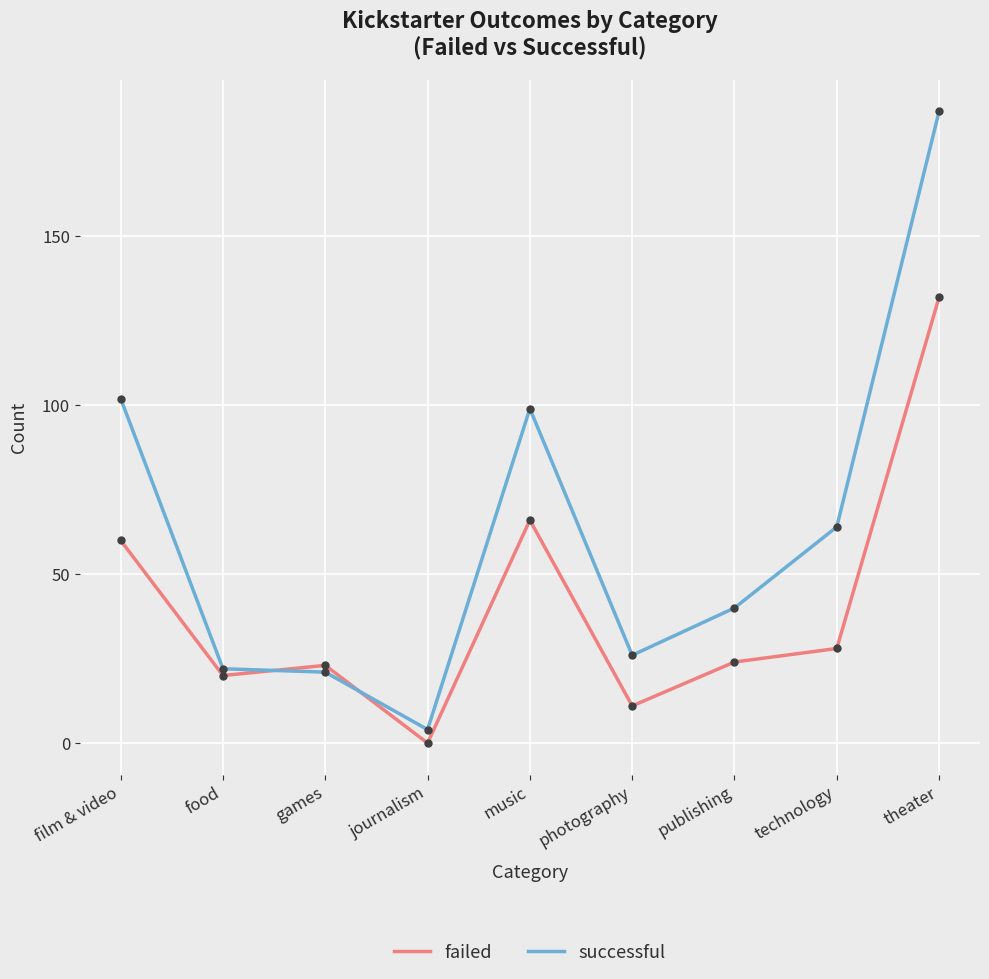

Which series has the largest total across all categories?

successful